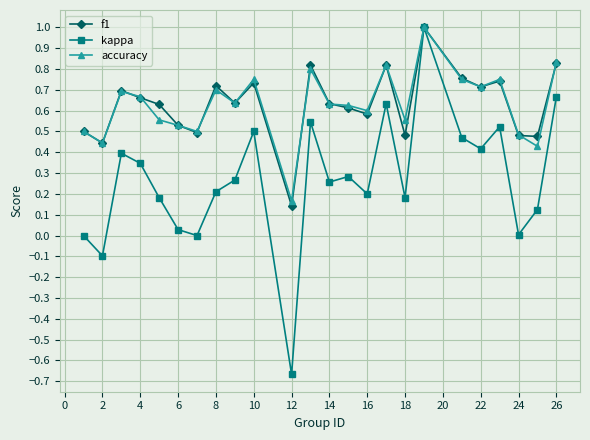

Which series has the widest spread of values?

kappa